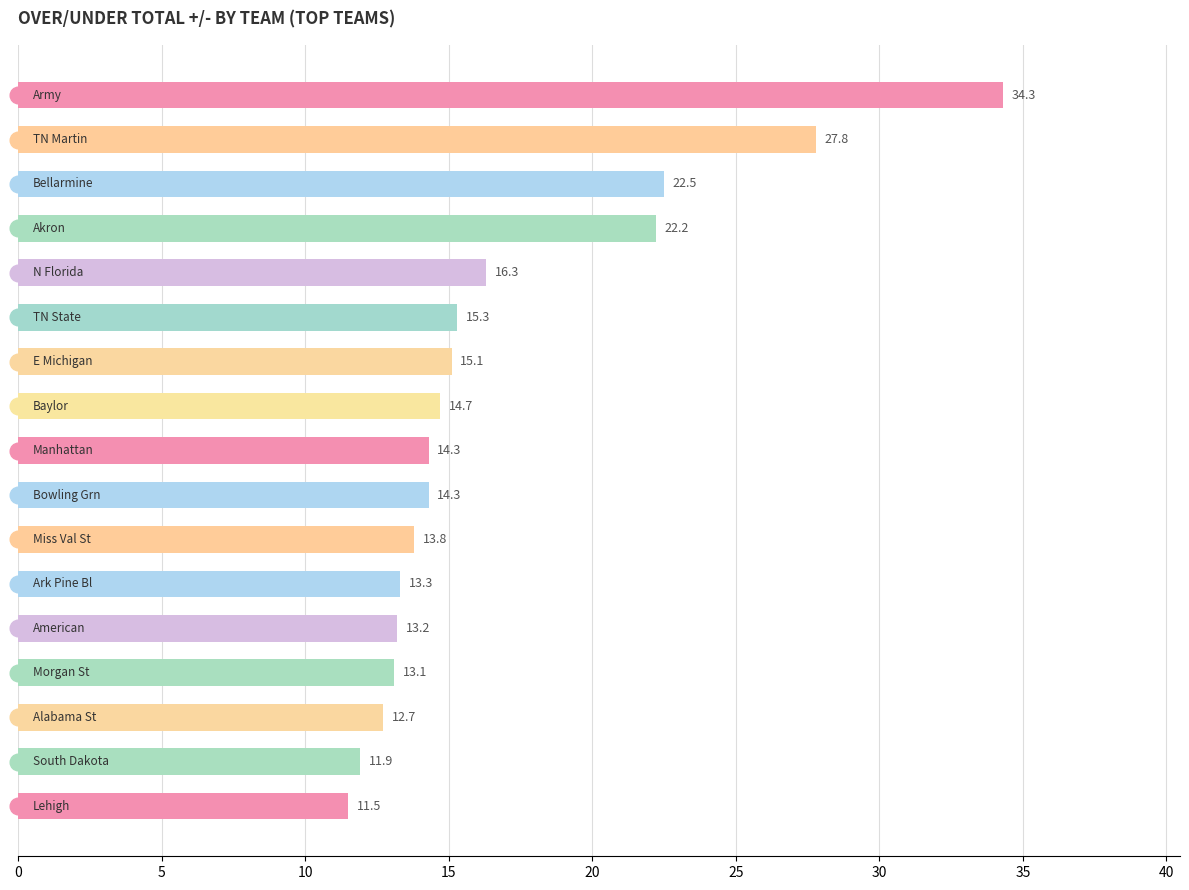

What is the average value?

16.8